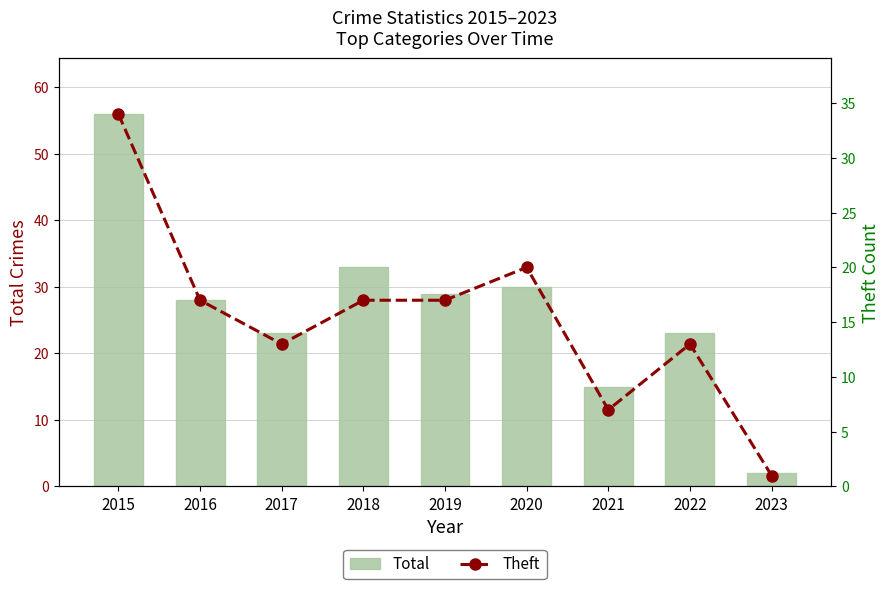

What is the smallest value displayed?

1